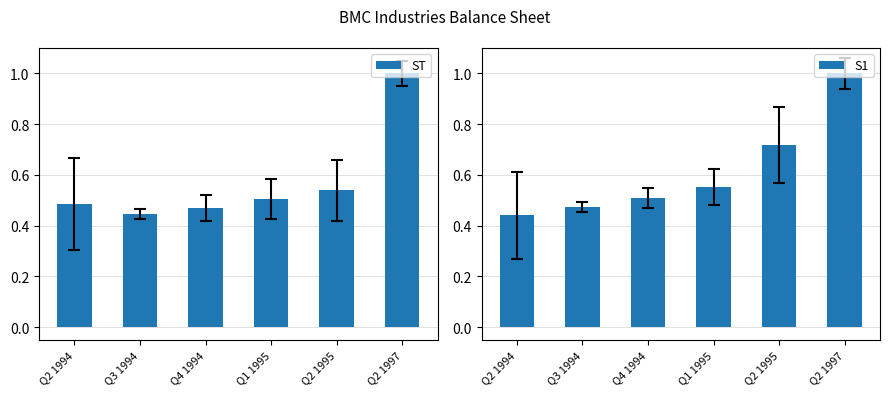

Reading left to right, transcribe all the data shown in this chart.

ST: 0.5	0.4	0.5	0.5	0.5	1.0
S1: 0.4	0.5	0.5	0.6	0.7	1.0